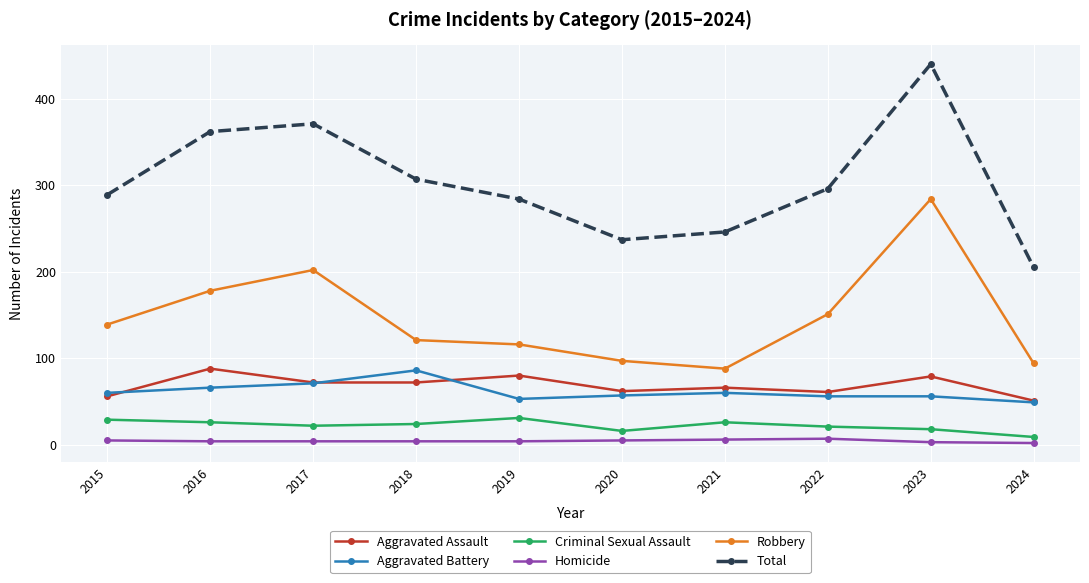

True or false: Aggravated Battery has a value of 53 at 2019.

True